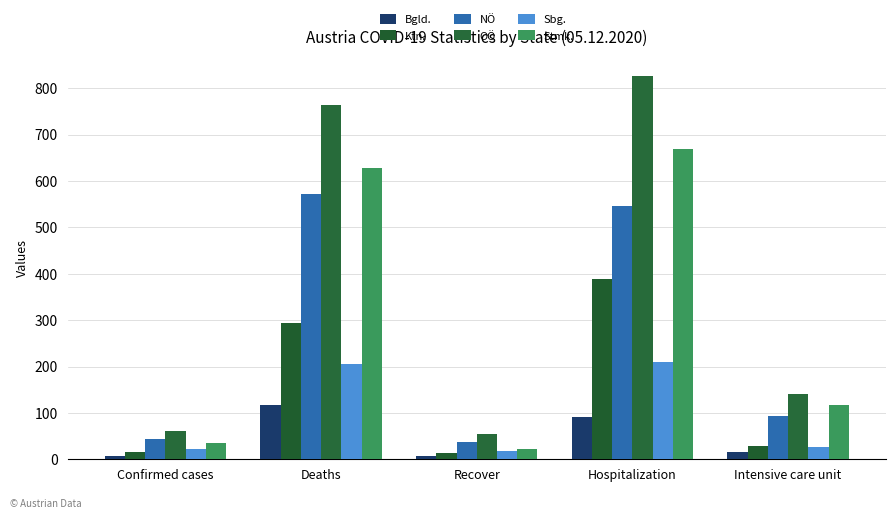

Where does the Ktn. series first go above 29?

Deaths